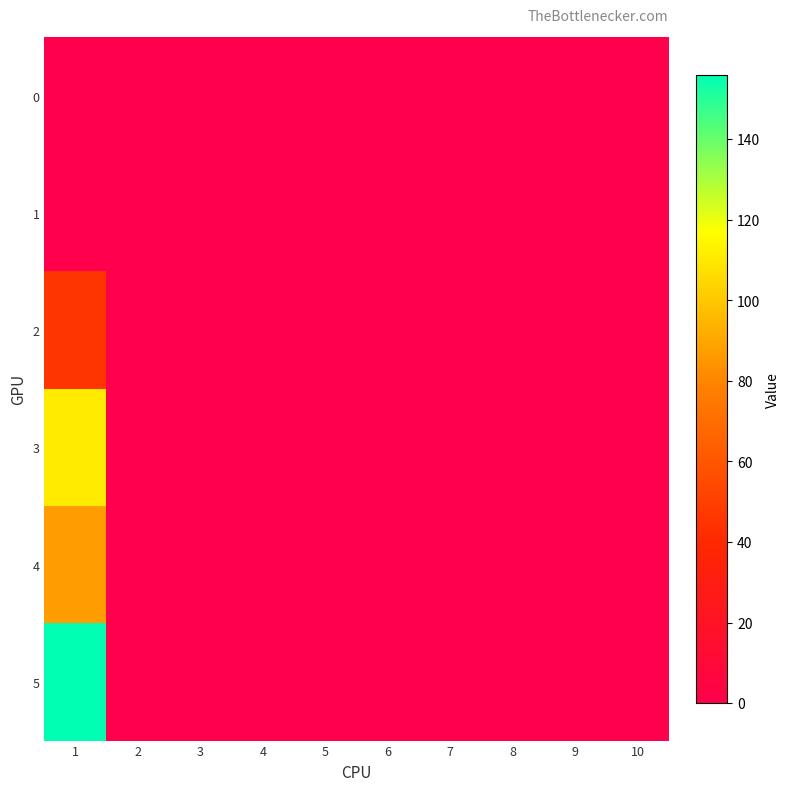

Reading left to right, transcribe all the data shown in this chart.

0: 1=0	2=0	3=0	4=0	5=0	6=0	7=0	8=0	9=0	10=0
1: 1=0	2=0	3=0	4=0	5=0	6=0	7=0	8=0	9=0	10=0
2: 1=46	2=0	3=0	4=0	5=0	6=0	7=0	8=0	9=0	10=0
3: 1=111	2=0	3=0	4=0	5=0	6=0	7=0	8=0	9=0	10=0
4: 1=87	2=0	3=0	4=0	5=0	6=0	7=0	8=0	9=0	10=0
5: 1=156	2=0	3=0	4=0	5=0	6=0	7=0	8=0	9=0	10=0